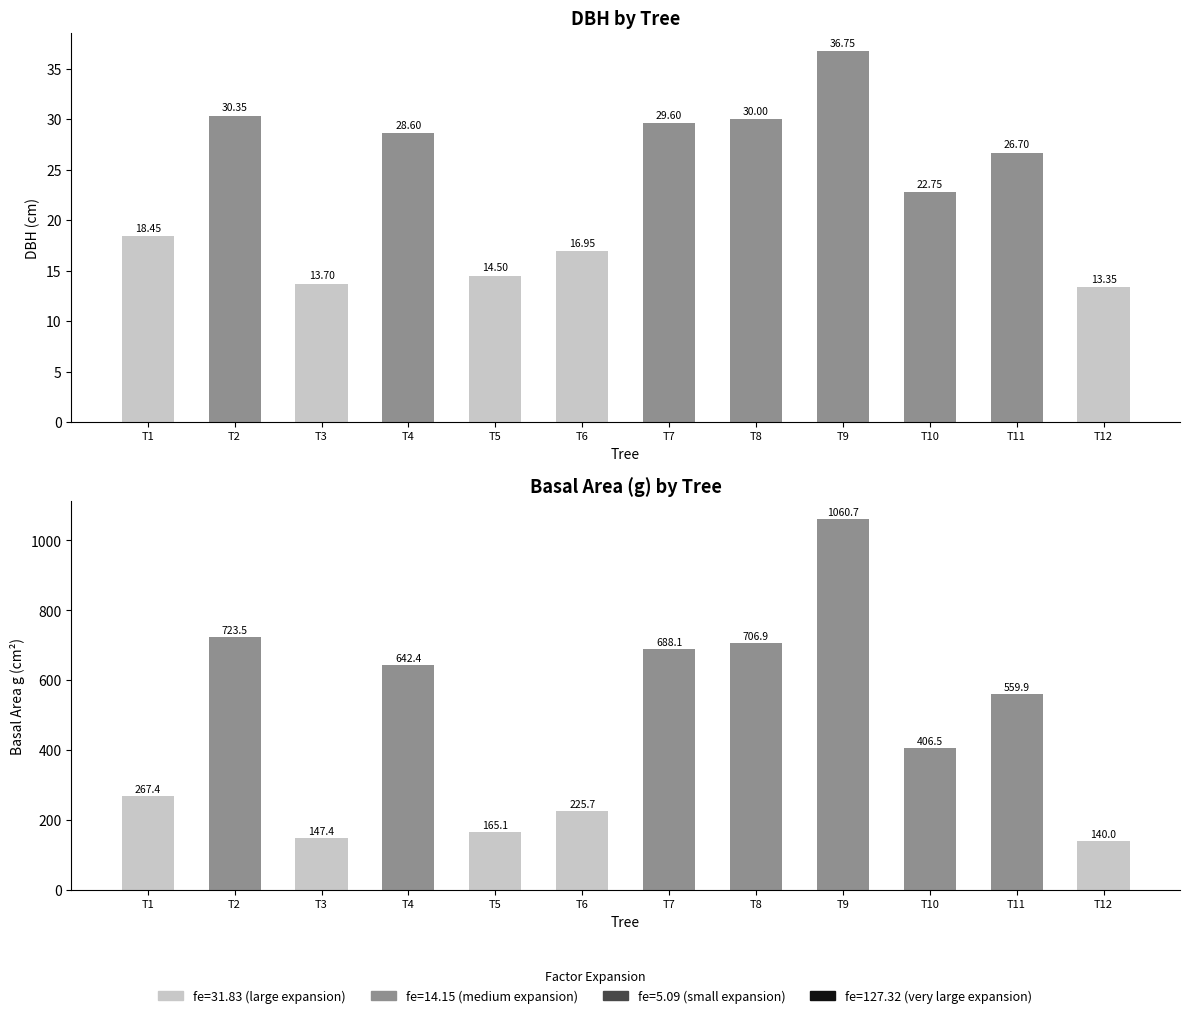

Reading left to right, list all the values displayed in this chart.

dbh: 18.4	30.4	13.7	28.6	14.5	16.9	29.6	30.0	36.8	22.8	26.7	13.3
g: 267.4	723.5	147.4	642.4	165.1	225.7	688.1	706.9	1060.7	406.5	559.9	140.0